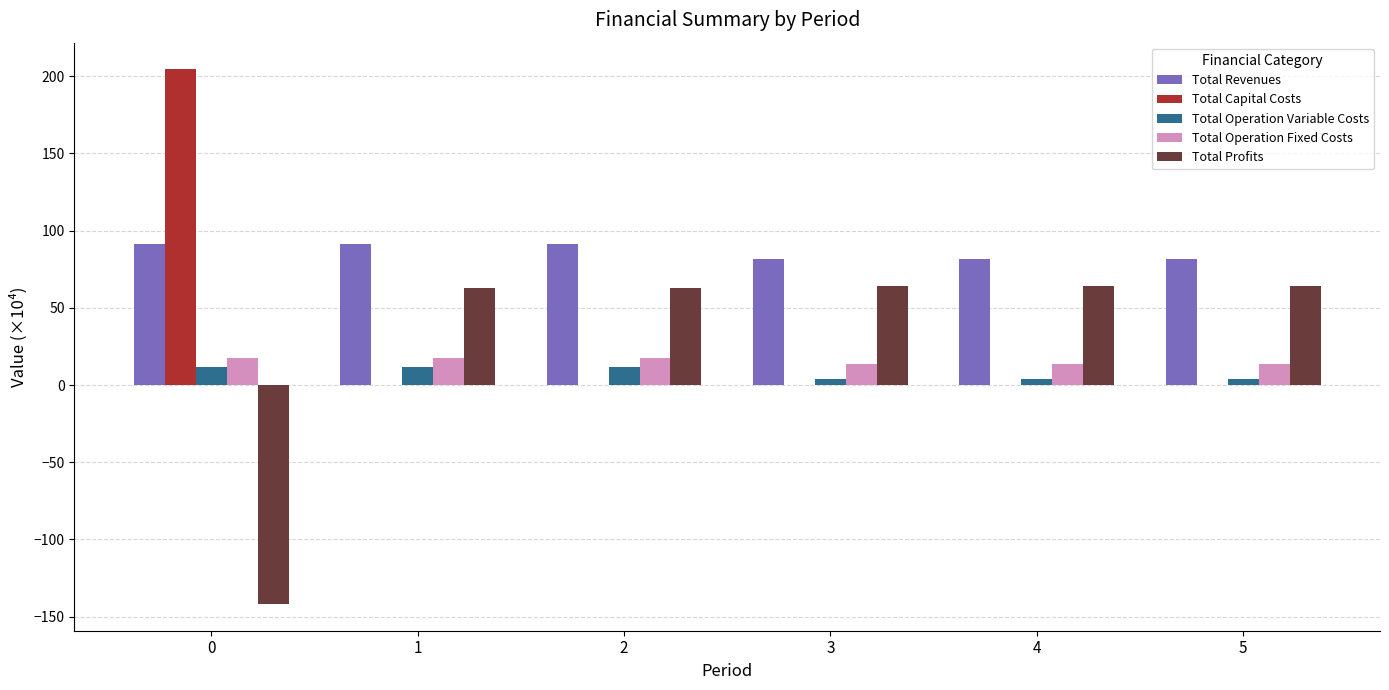

True or false: Total Operation Fixed Costs has a value of 13.9 at 5.

True